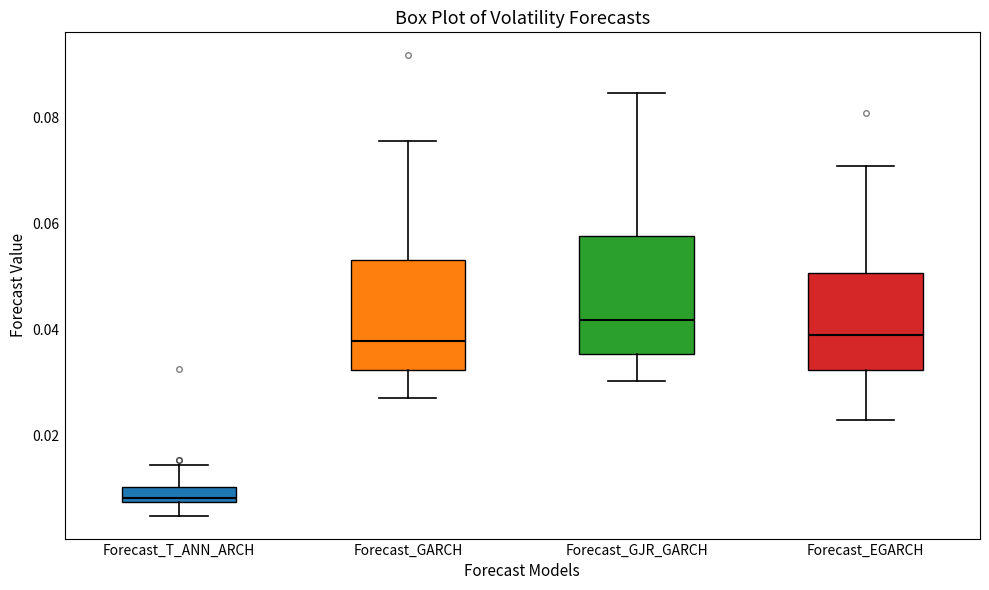

Where does the median line of the box for Forecast_GJR_GARCH sit on the y-axis? The values are not printed on the chart, so give them approximately, as read against the axis.

0.042